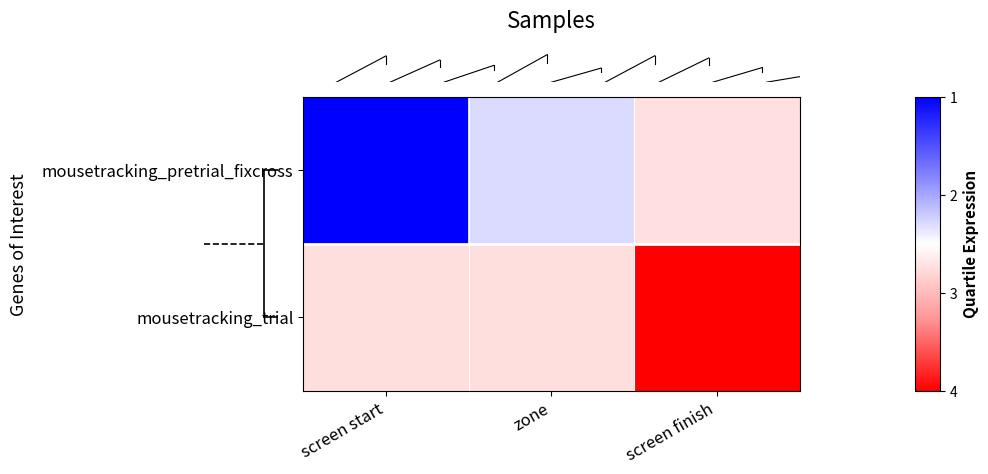

What is the minimum value shown in the chart?

1.0